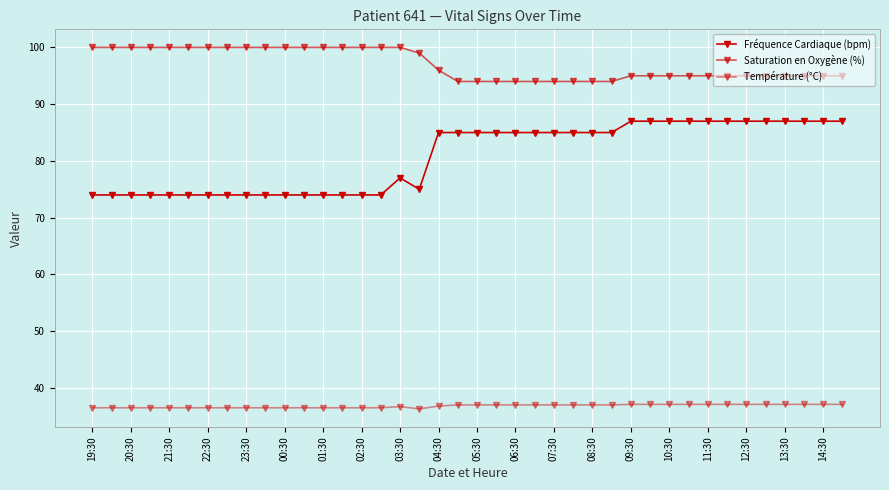

How many series are shown in this chart?

3